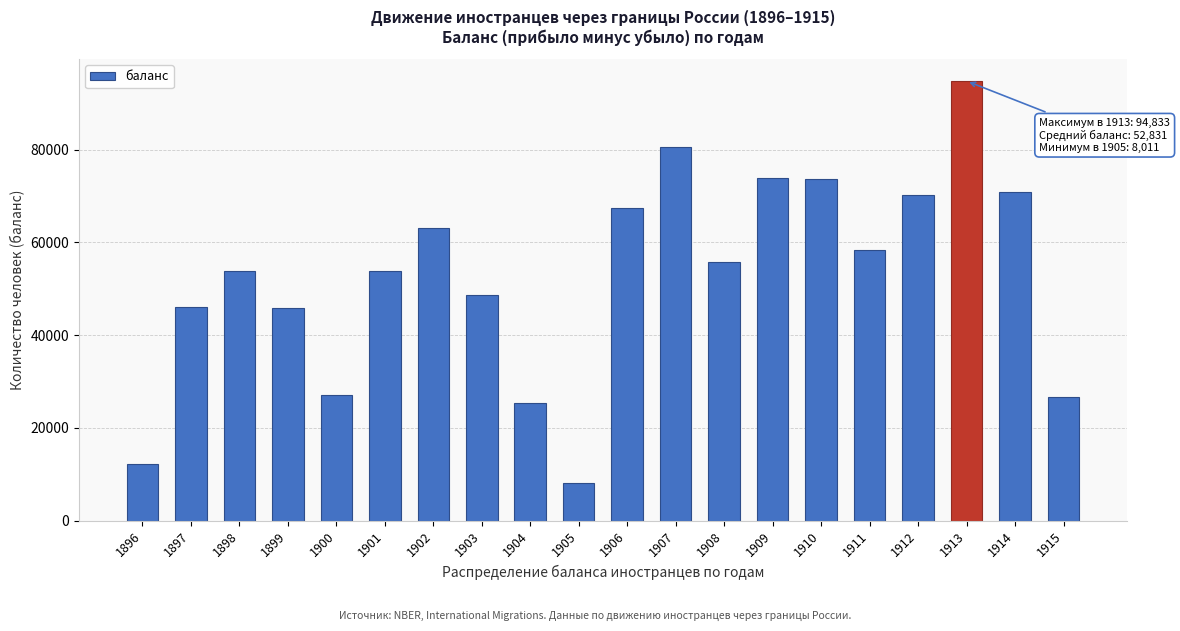

Approximately how many times larger is the value at 1899 compared to 1913?

0.5